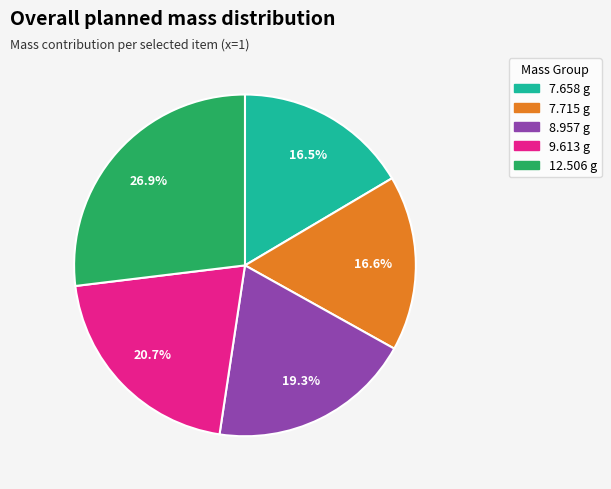

Is there a majority slice in this chart?

No